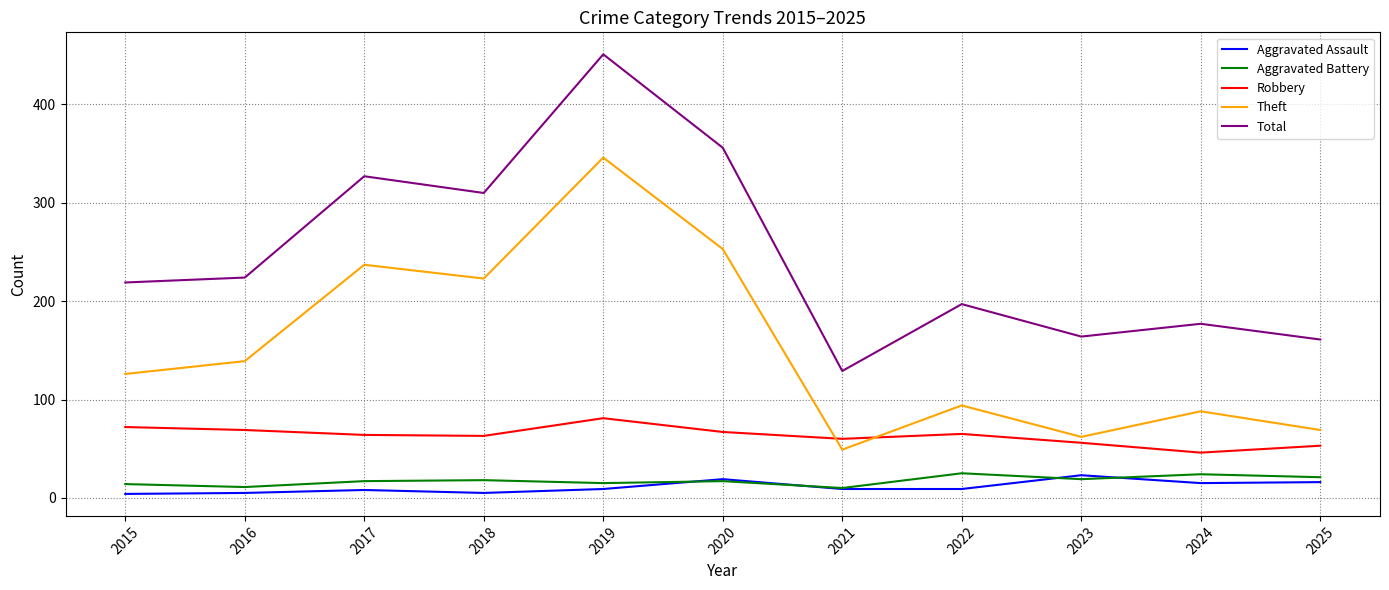

Between 2015 and 2023, which series saw the biggest shift?

Theft